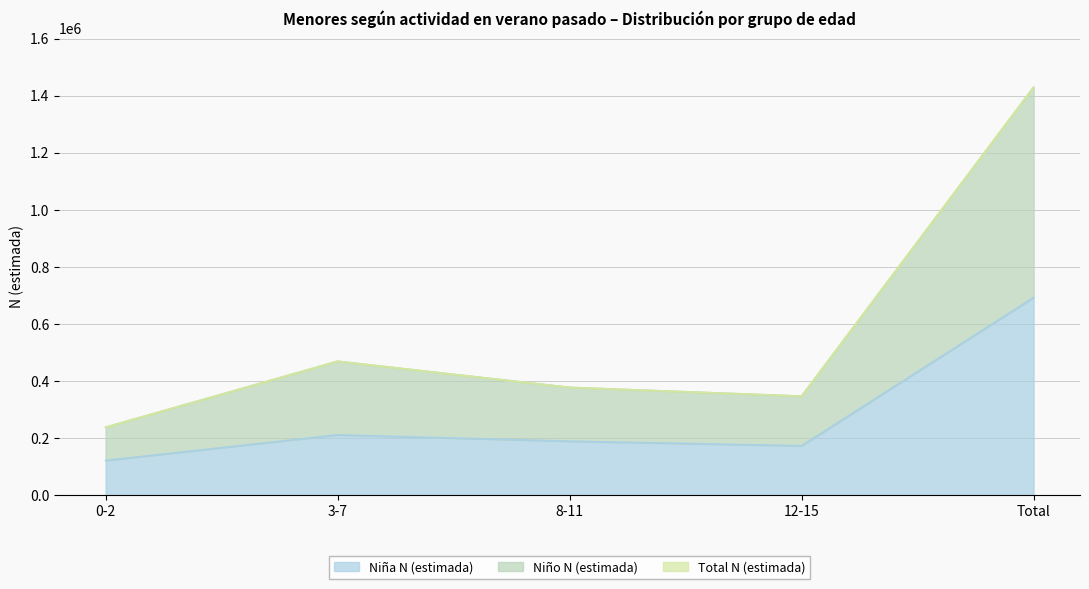

Which series has the largest range (max minus min)?

Niño N (estimada)